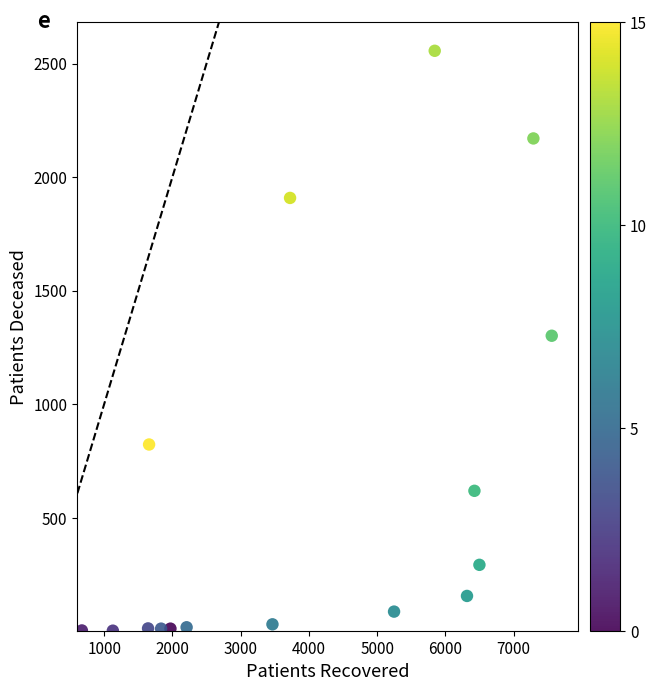

What is the range of Y values (max minus min)?

2554